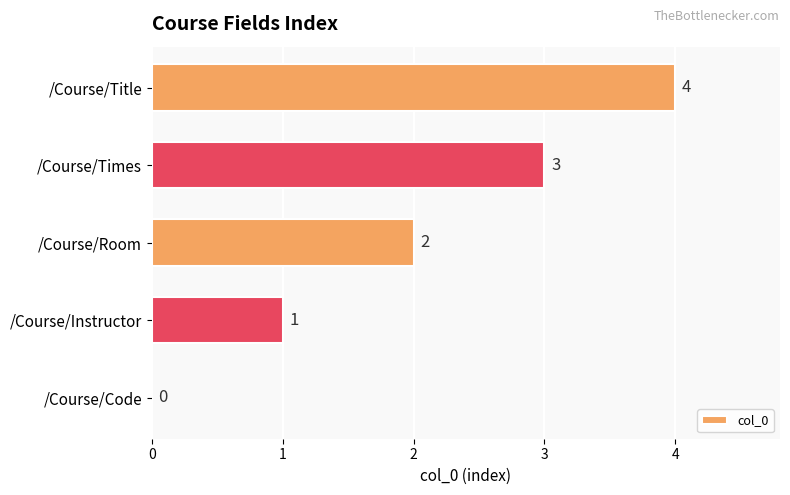

What is the change in value from /Course/Instructor to /Course/Times?

+2